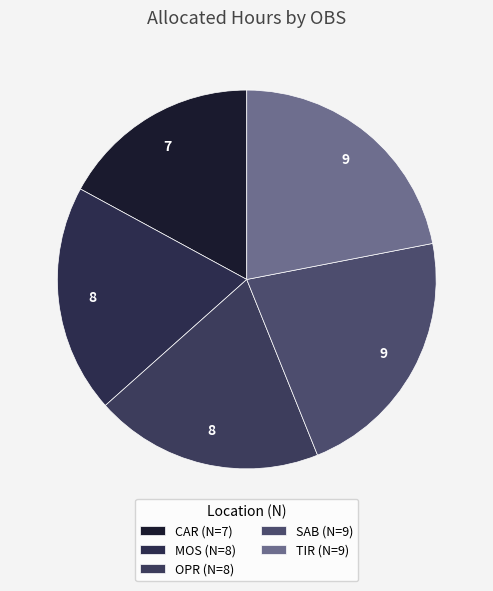

How many slices are in this pie chart?

5